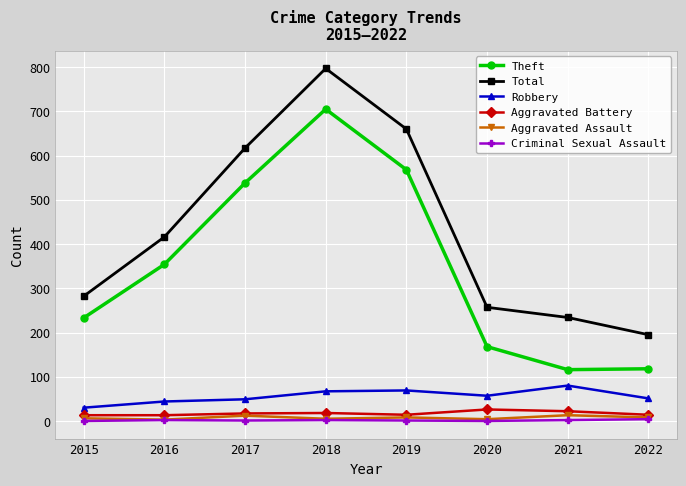

What is the sum of all Theft values?

2800